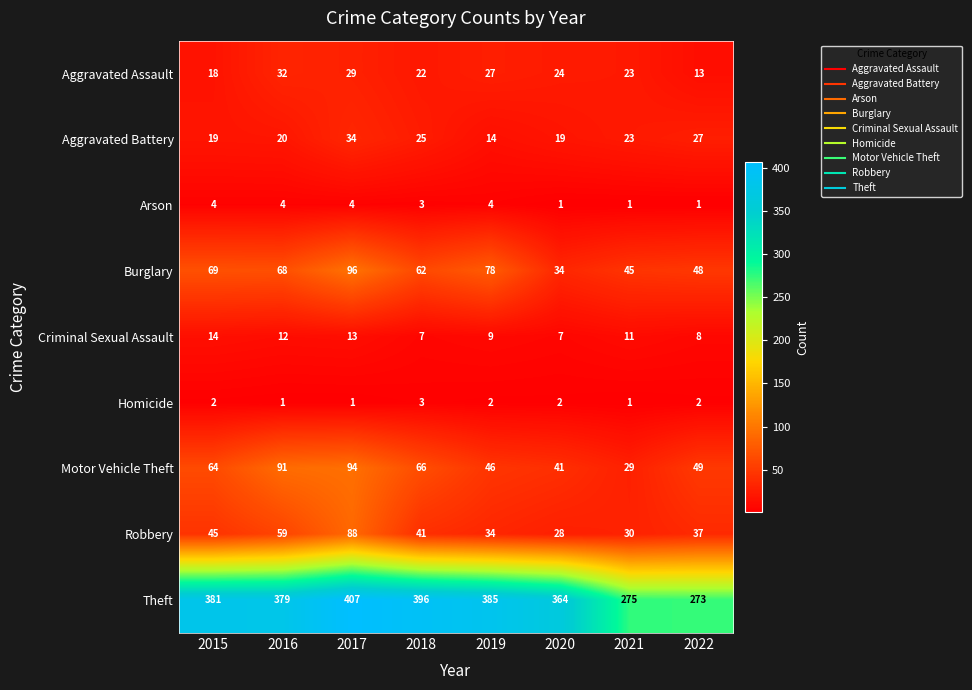

True or false: Burglary has a value of 139 at 2019.

False